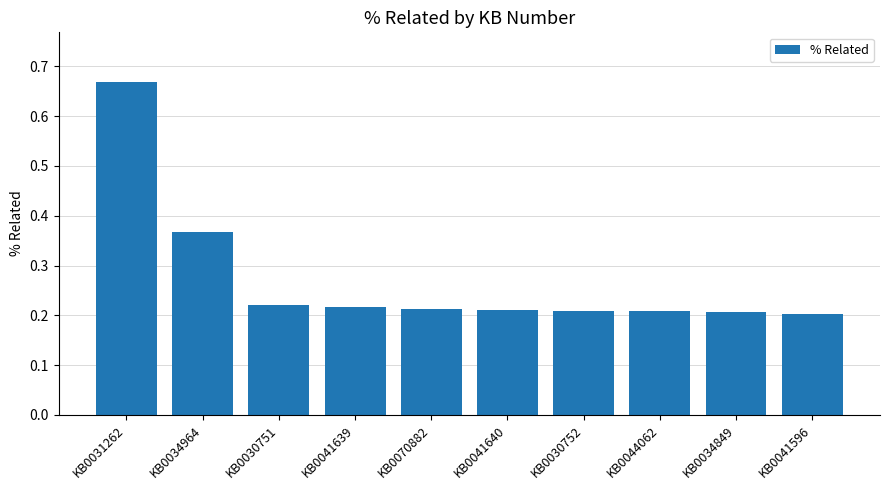

What is the difference between the values at KB0031262 and KB0041639?

0.5